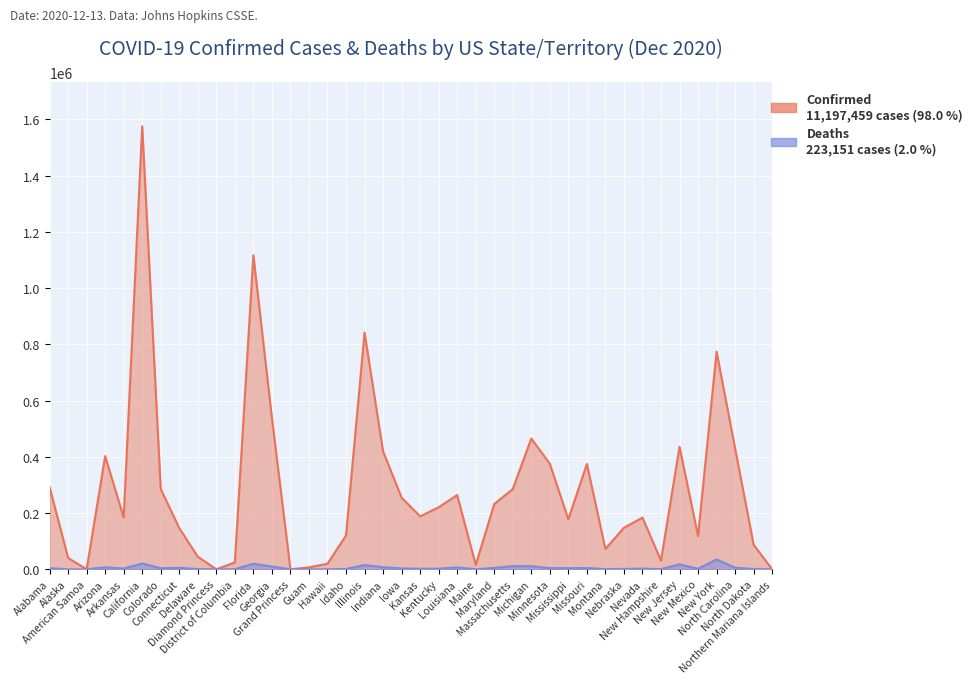

The value of Deaths at Illinois is 15232. True or false?

True